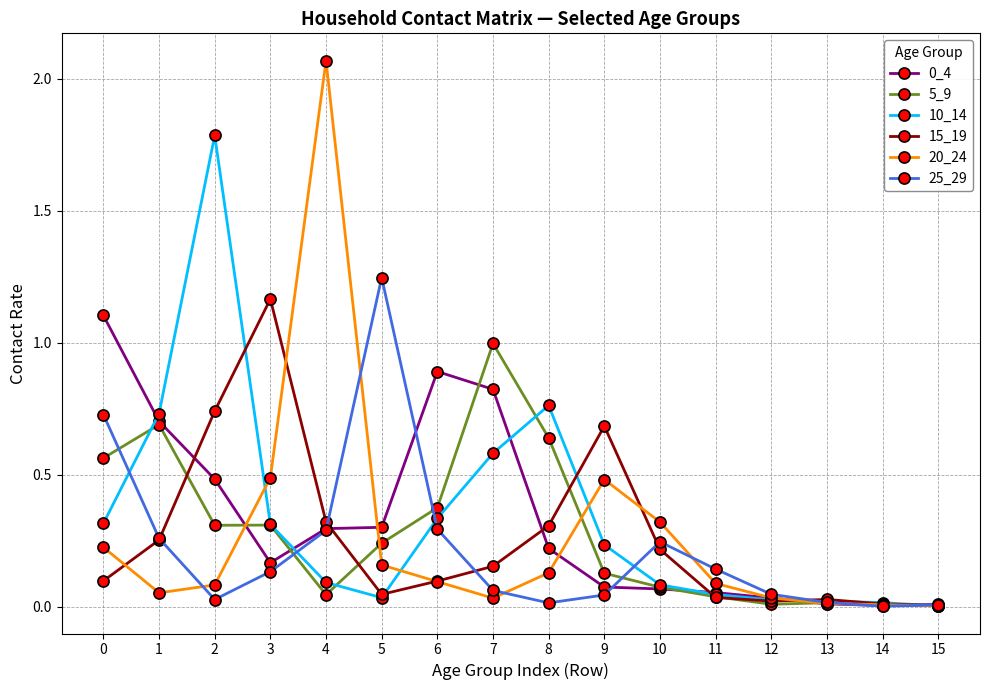

How many series are shown in this chart?

6